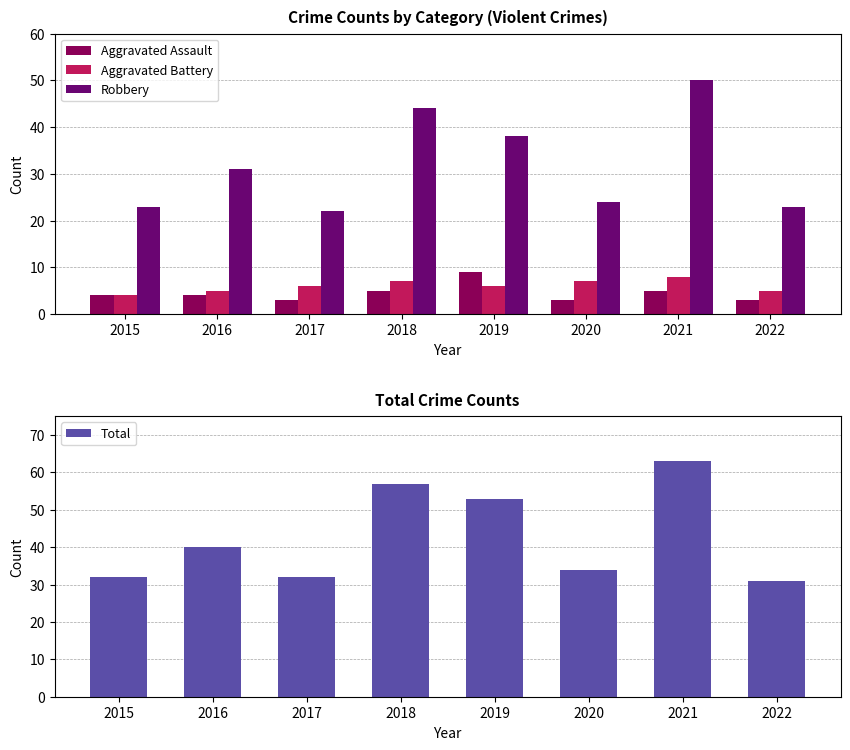

Reading right to left, transcribe all the data shown in this chart.

Aggravated Assault: 3	5	3	9	5	3	4	4
Aggravated Battery: 5	8	7	6	7	6	5	4
Robbery: 23	50	24	38	44	22	31	23
Total: 31	63	34	53	57	32	40	32